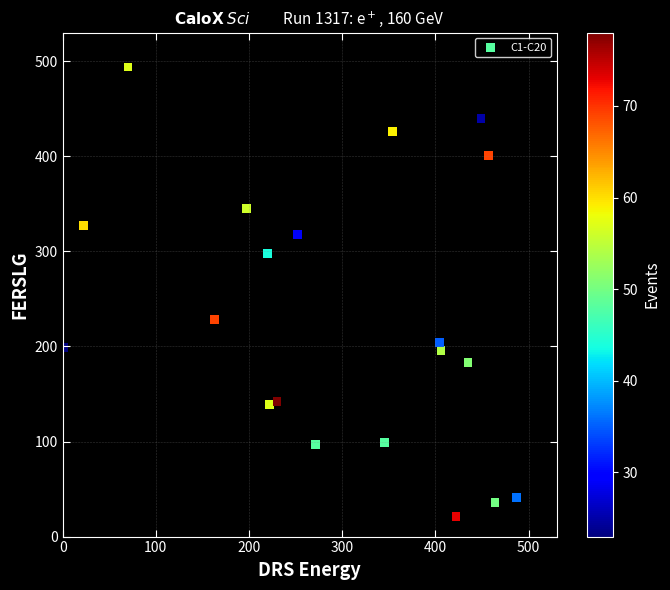

What Y value in the scatter plot is closest to 257?

228